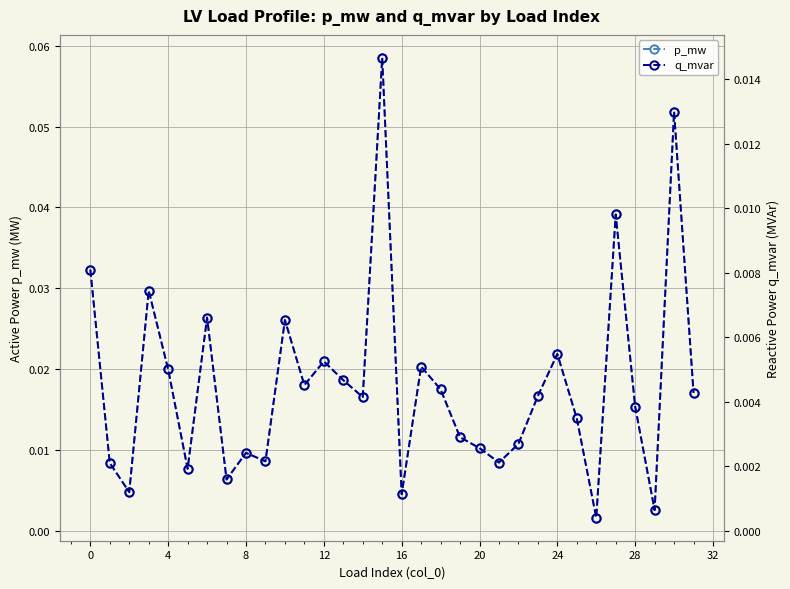

At which label does p_mw reach its minimum?

26